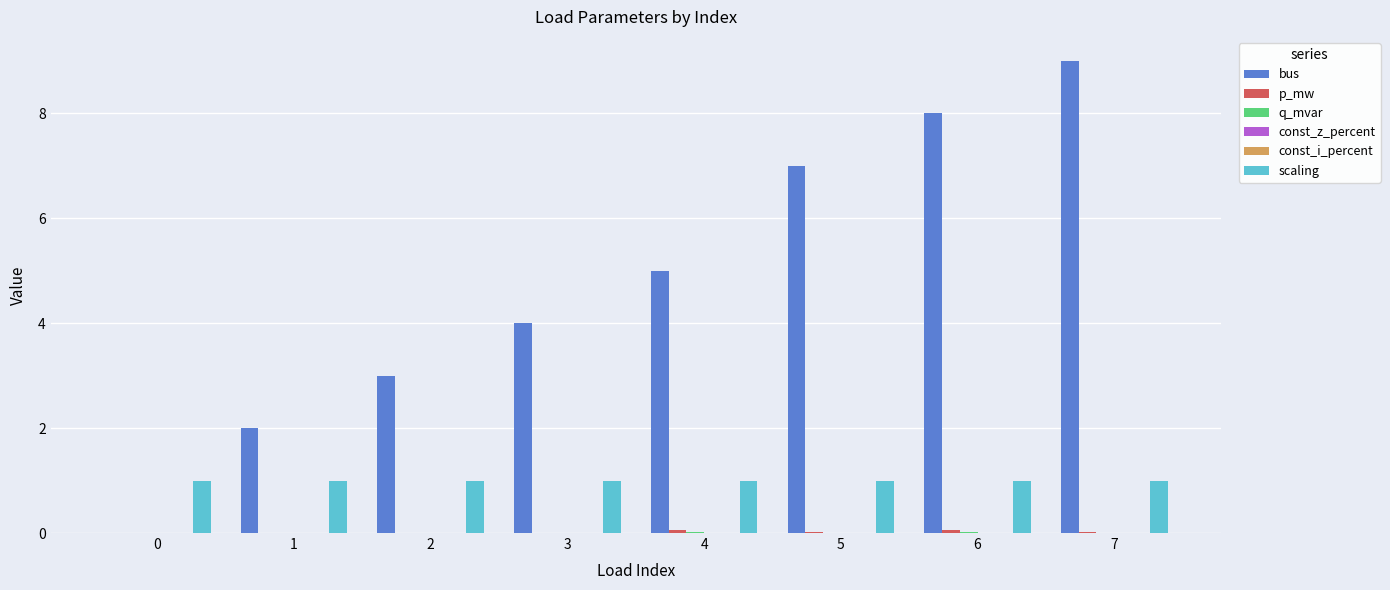

Is the value of const_z_percent at 1 greater than the value of q_mvar at 0?

No